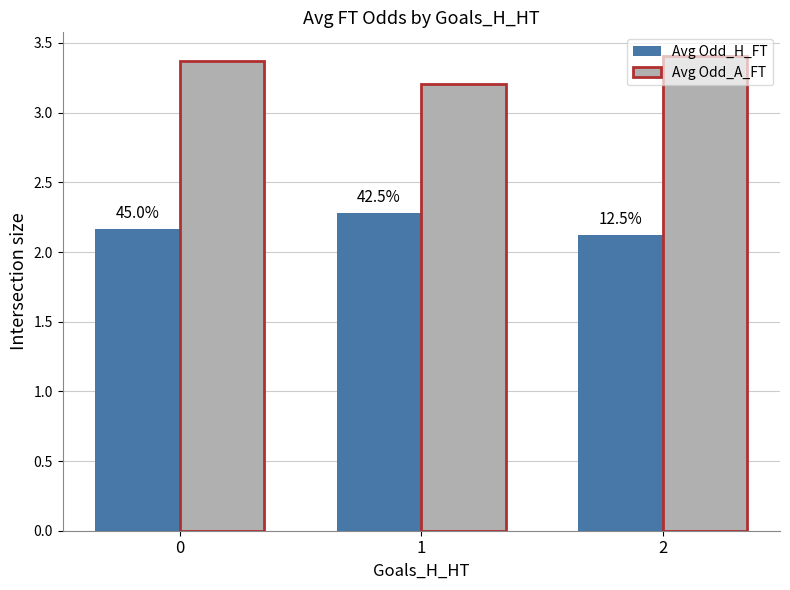

Count the Avg Odd_H_FT values in the range 2 to 3.

3